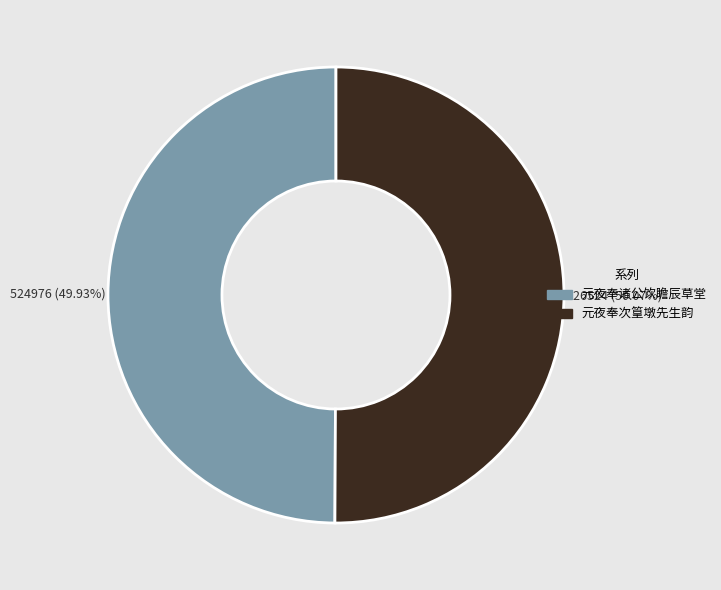

How many slices are in this pie chart?

2